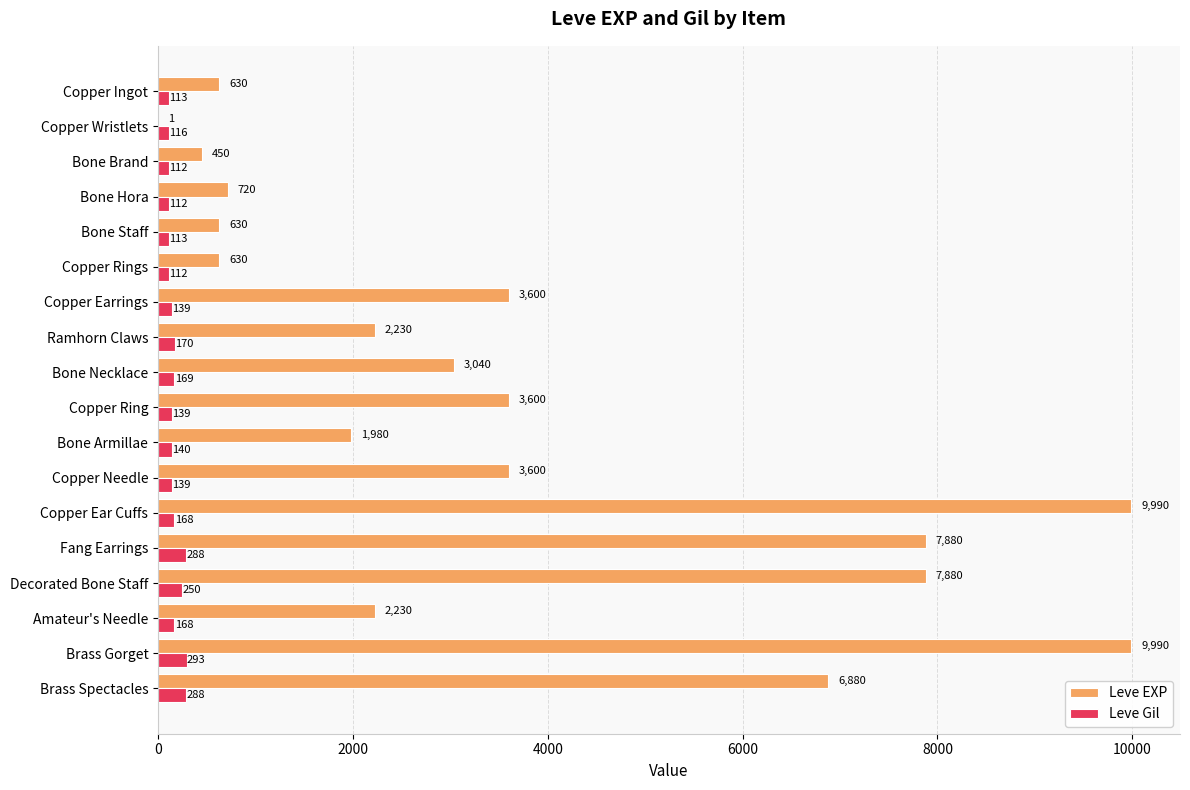

At which category is the sum across all series the highest?

Brass Gorget